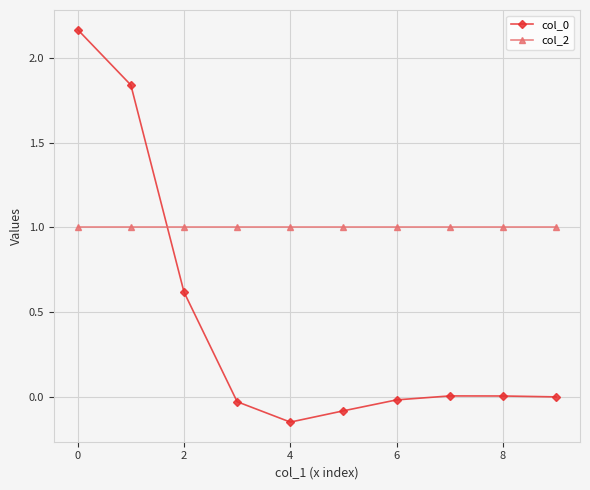

Is this an area chart (filled region under the line)?

No